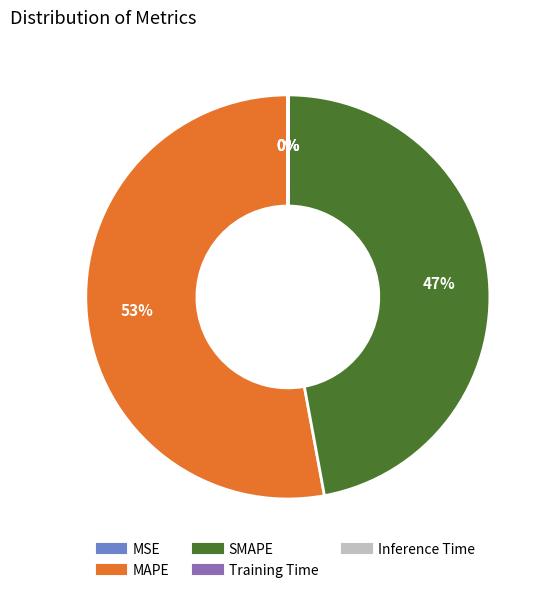

True or false: MAPE accounts for 53% of the total.

True